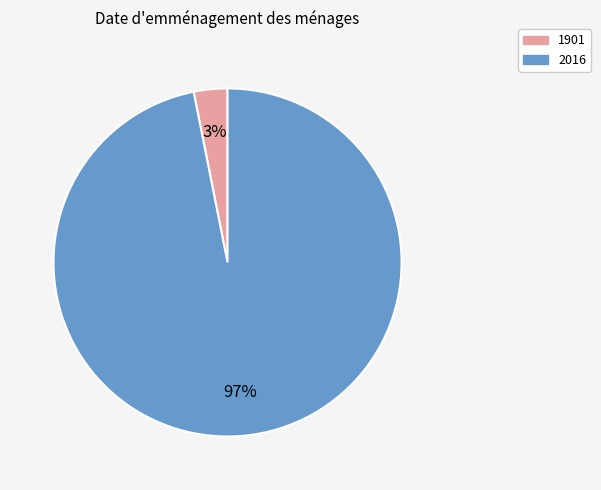

Is there a majority slice in this chart?

Yes